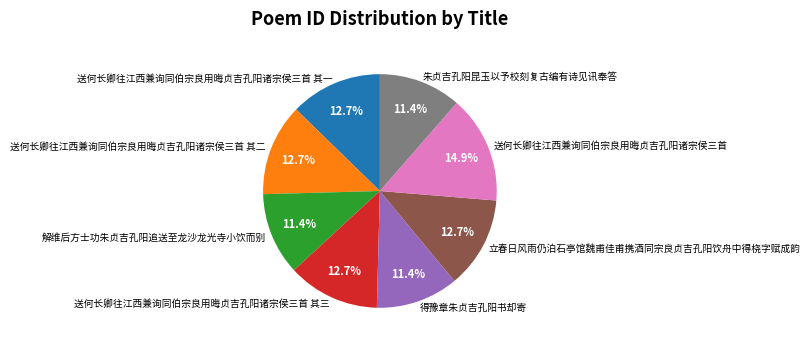

Do 立春日风雨仍泊石亭馆魏甫佳甫携酒同宗良贞吉孔阳饮舟中得桡字赋成韵 and 解维后方士功朱贞吉孔阳追送至龙沙龙光寺小饮而别 together represent more than half of the pie?

No